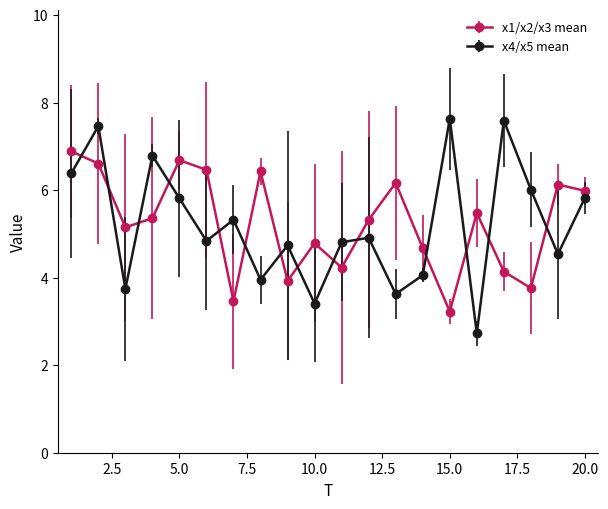

What is the sum of all x1/x2/x3 mean values?

104.8